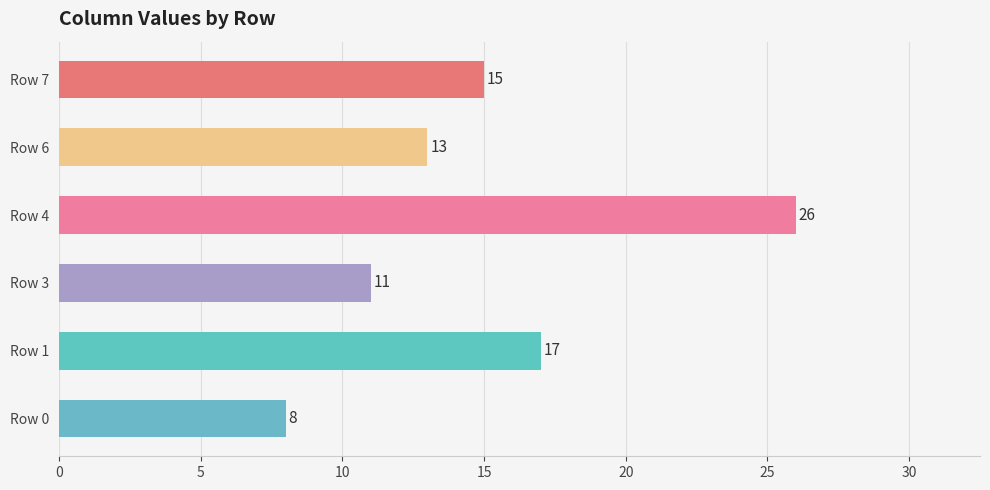

Is it true that the value at Row 7 is 15?

True